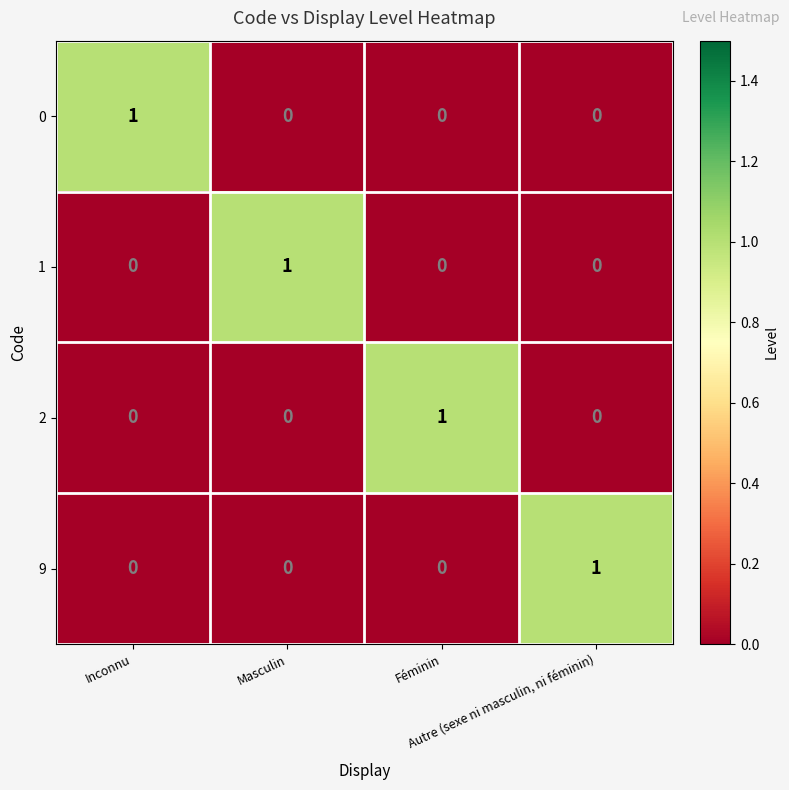

How many 9 values are between 0 and 1?

4